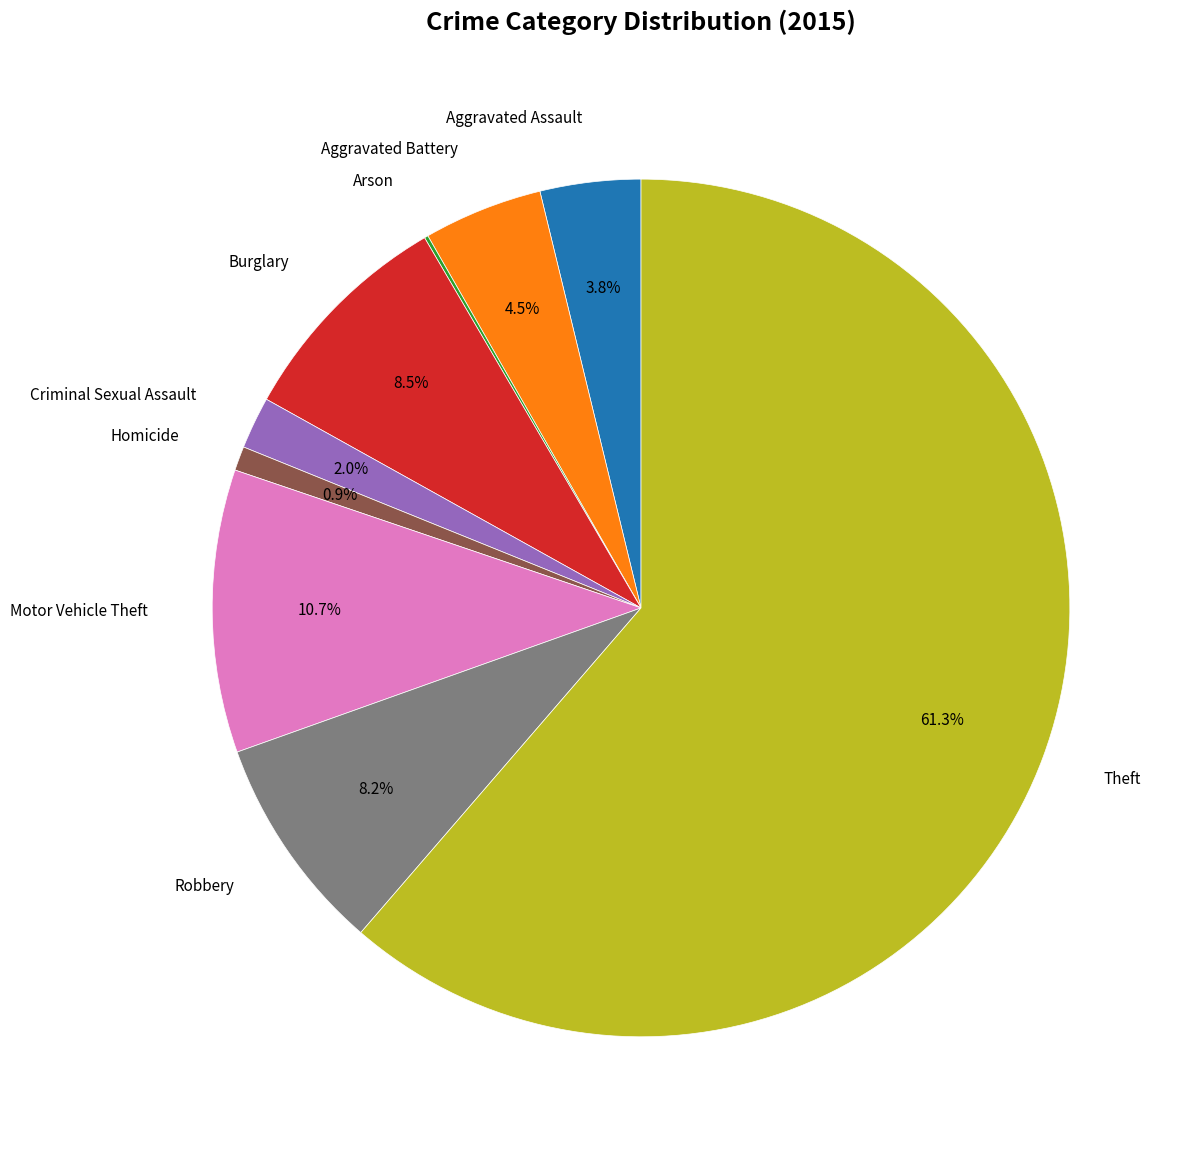

What is the total percentage of Homicide and Criminal Sexual Assault?

2.9%